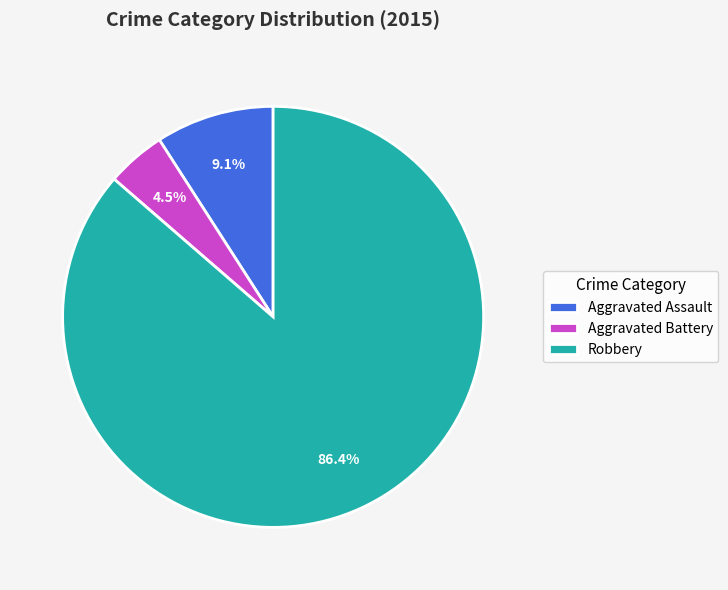

What is the largest slice in the pie chart?

Robbery